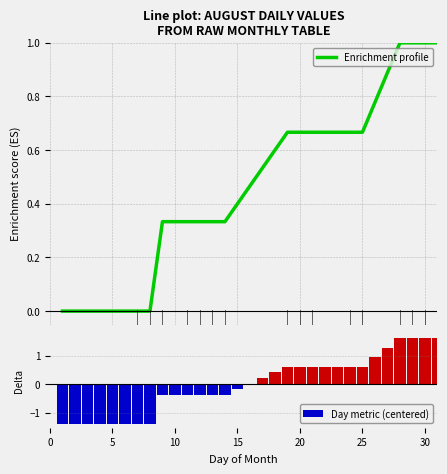

Count the Enrichment profile values in the range 0 to 1.

31